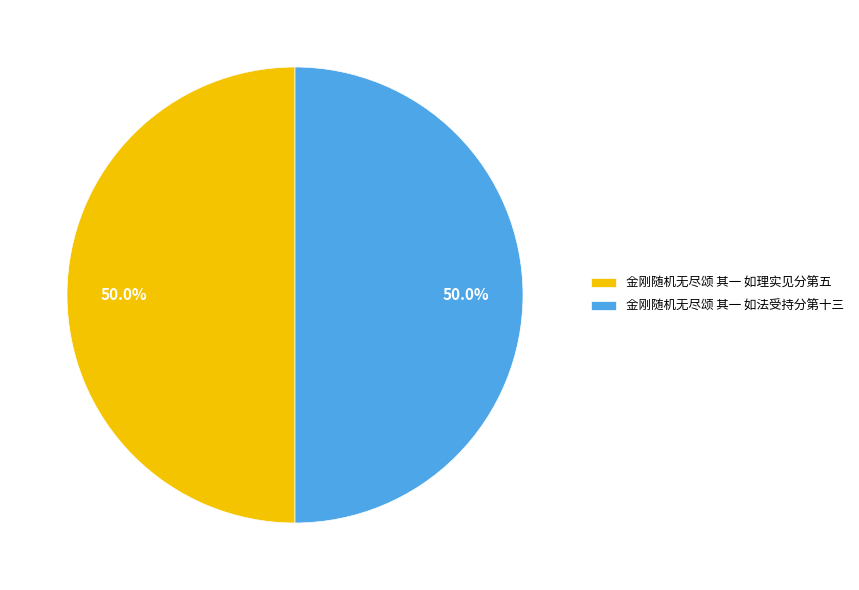

How many slices are in this pie chart?

2